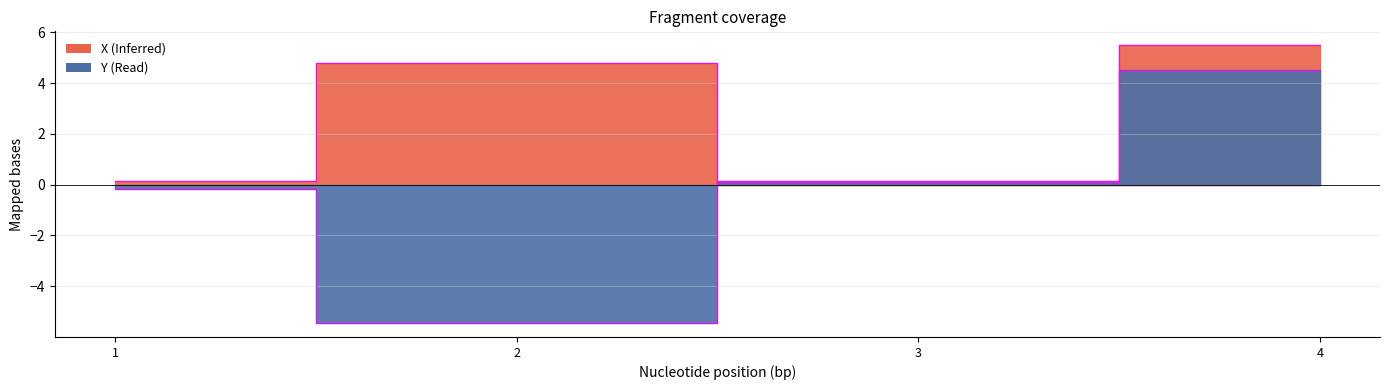

The X edge series shows 0.1 at 1. True or false?

False